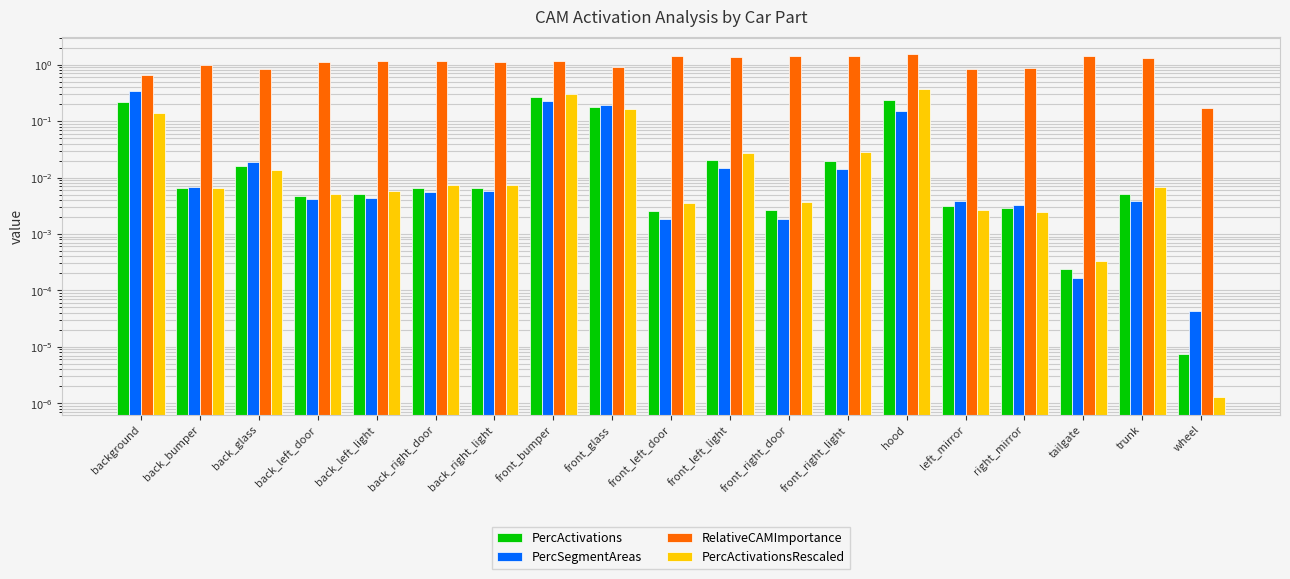

What is the label of the 7th bar from the left?

back_right_light